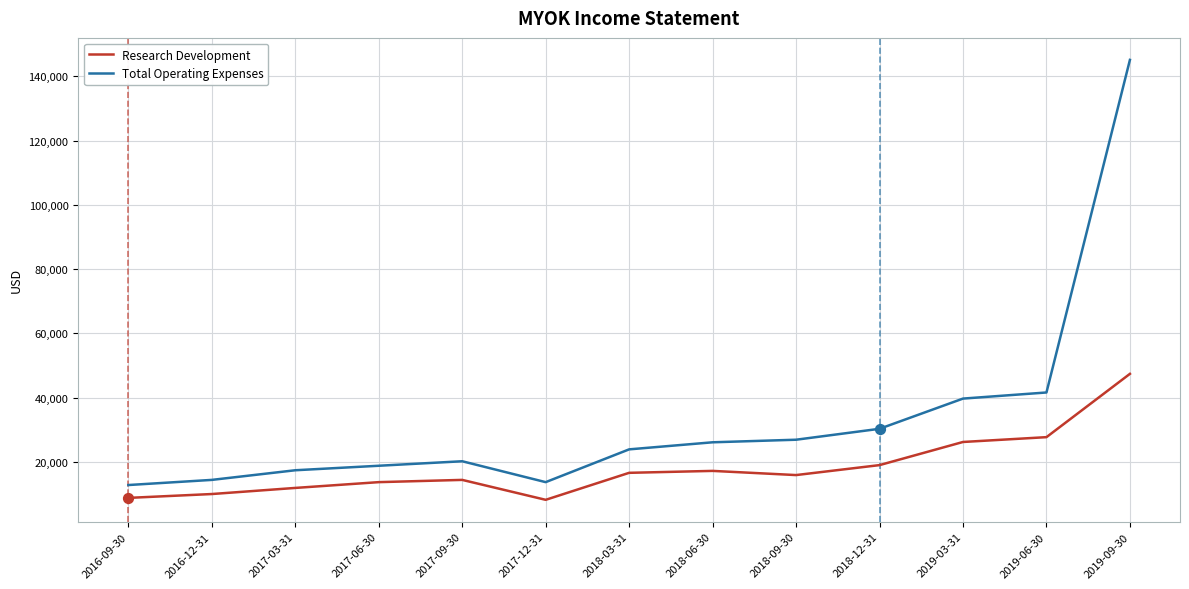

At which category is the sum across all series the highest?

2019-09-30